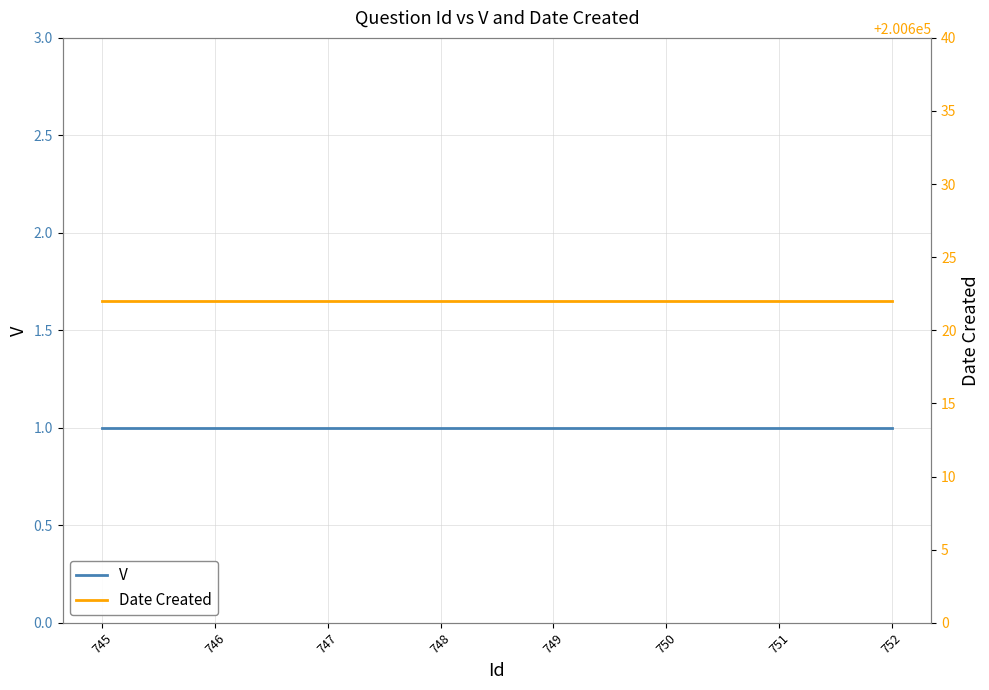

Reading right to left, list all the values displayed in this chart.

V: 1	1	1	1	1	1	1	1
Date Created: 200622	200622	200622	200622	200622	200622	200622	200622